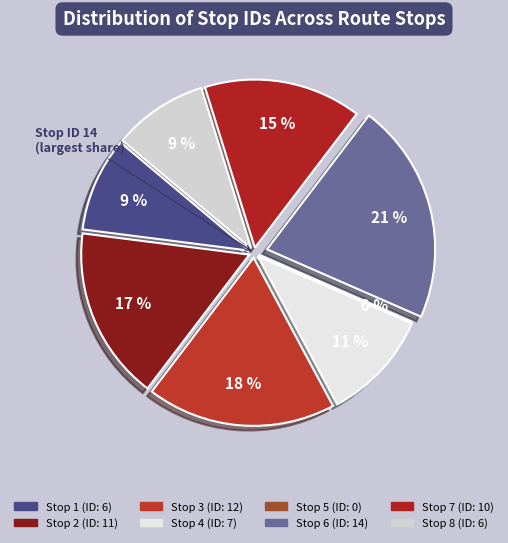

To the nearest percent, what is the difference between the Stop 8 and Stop 7 slice percentages?

6%